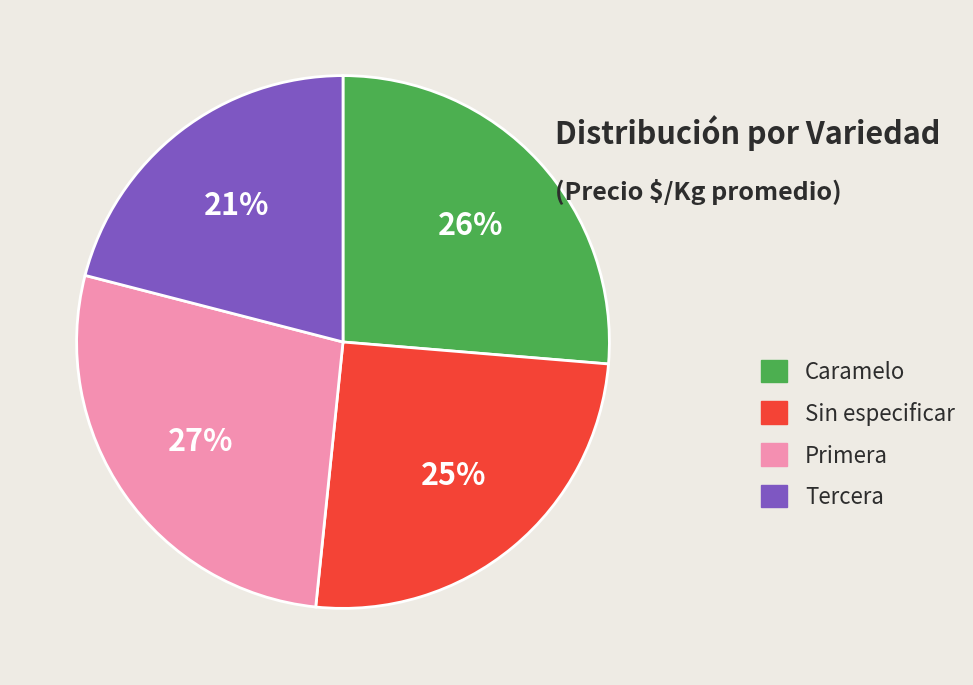

Count the number of slices in the pie.

4